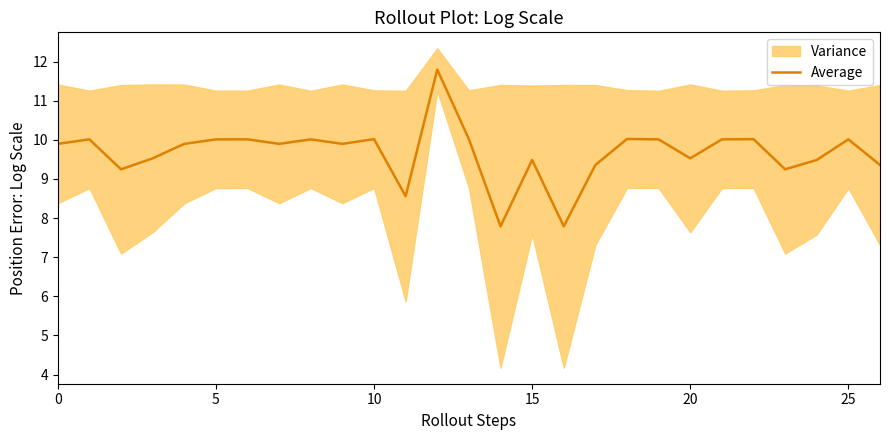

True or false: Average has a value of 2.6 at 20.

False